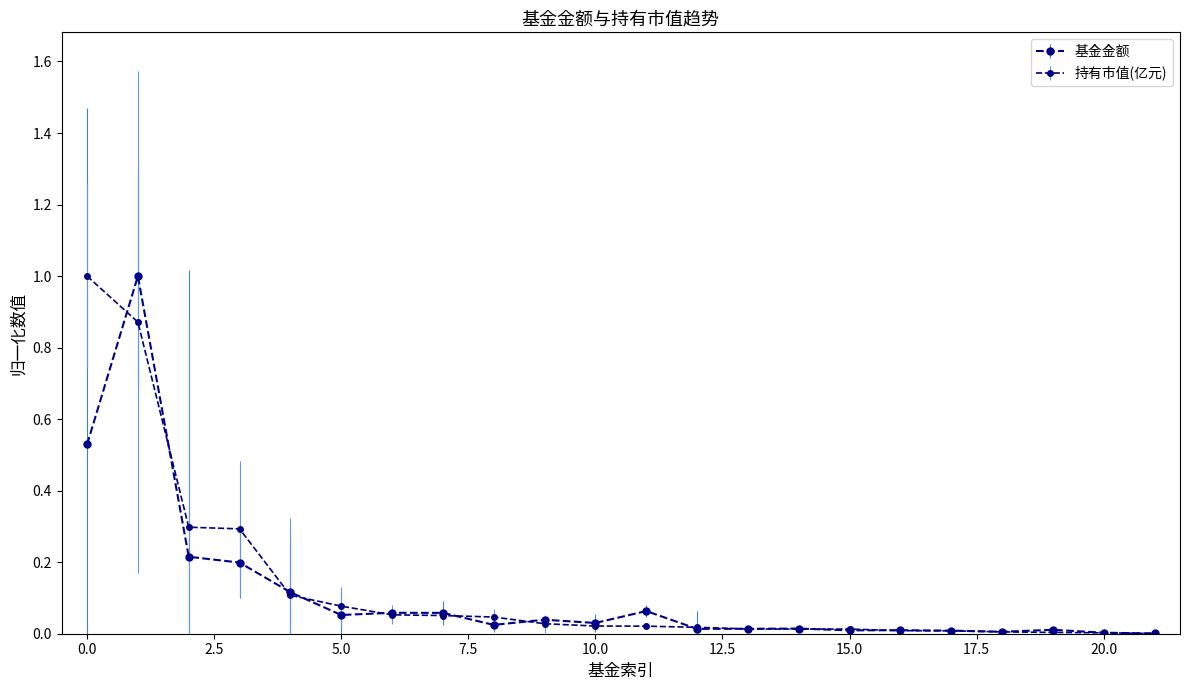

What is the maximum value shown in the chart?

1.0